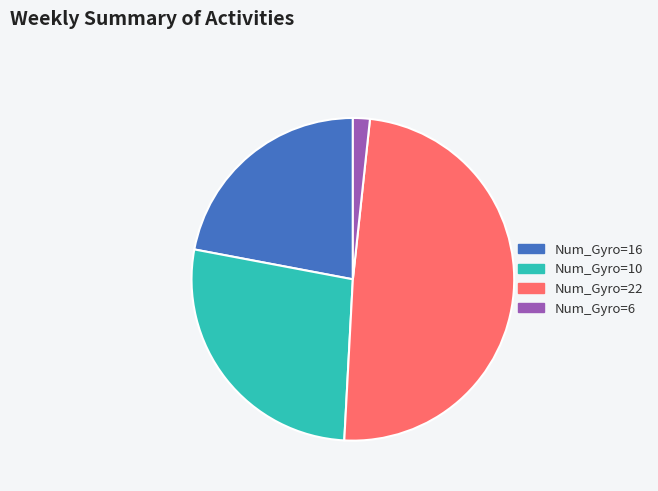

The Num_Gyro=10 slice represents 33% of the pie. True or false?

False